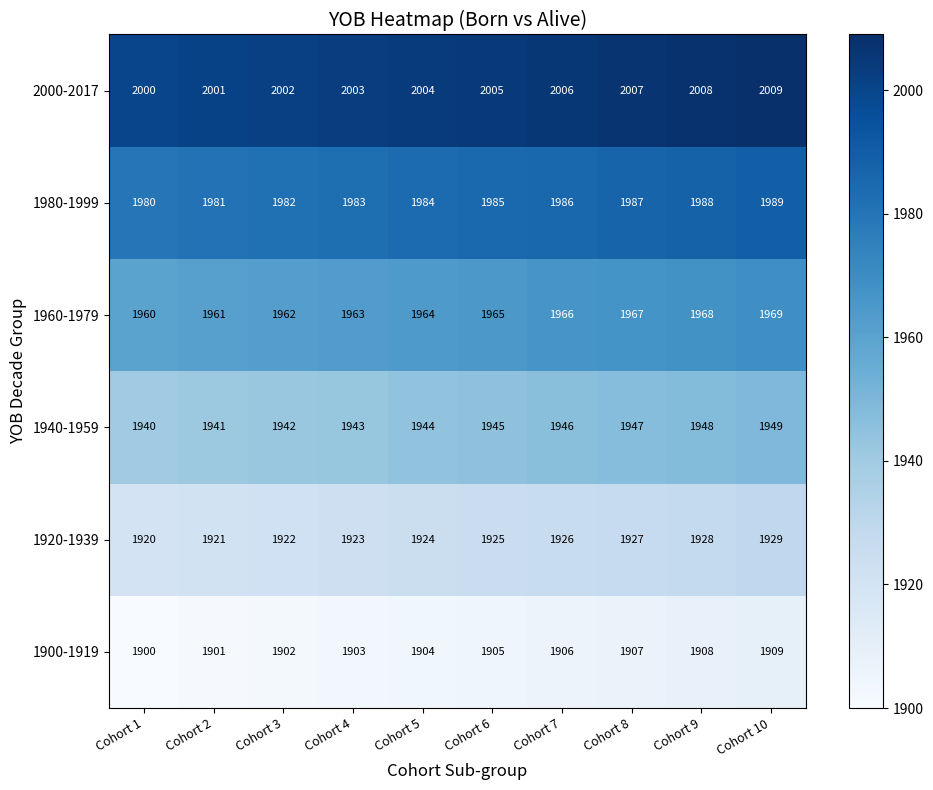

Which series has the largest total across all categories?

2000-2017